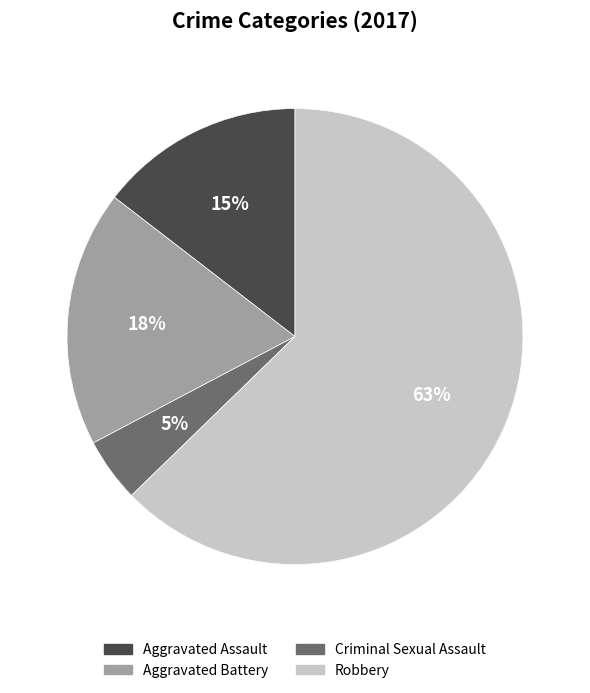

What is the smallest slice in the pie chart?

Criminal Sexual Assault